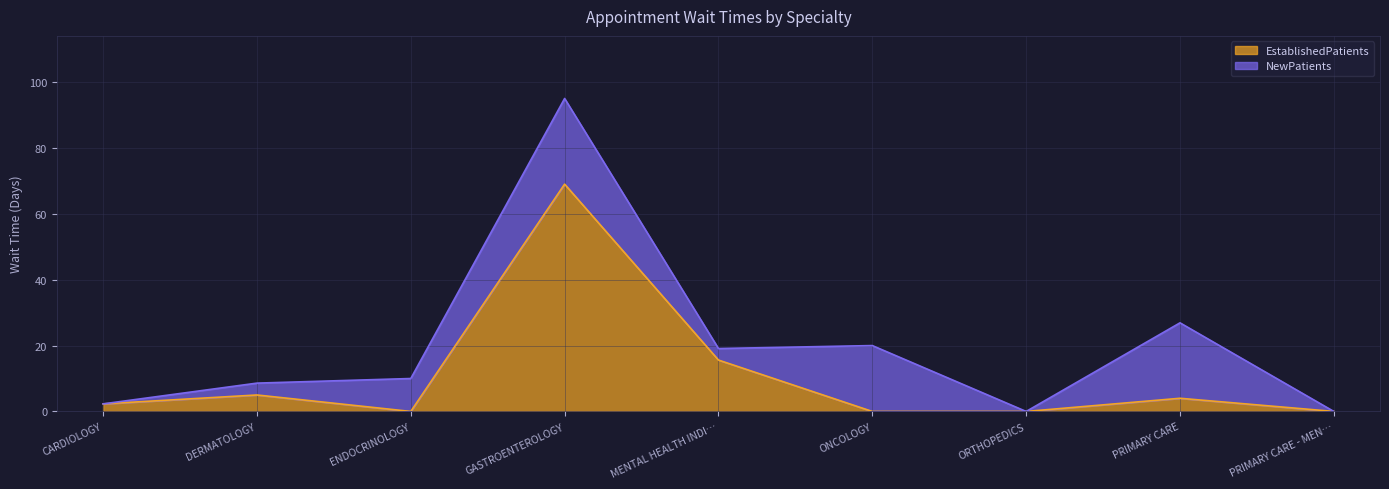

What value does the data have at PRIMARY CARE?

4.0